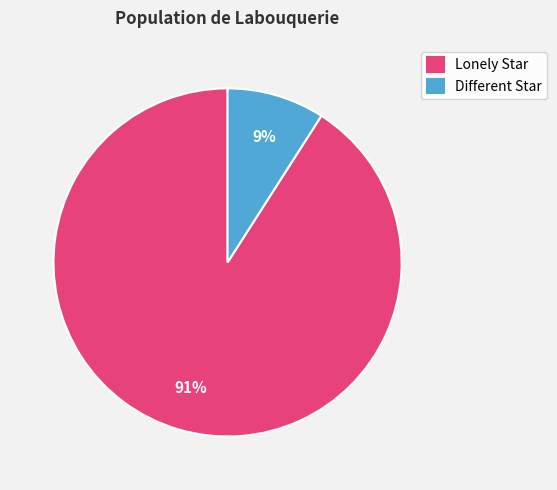

To the nearest percent, what is the difference between the Different Star and Lonely Star slice percentages?

82%